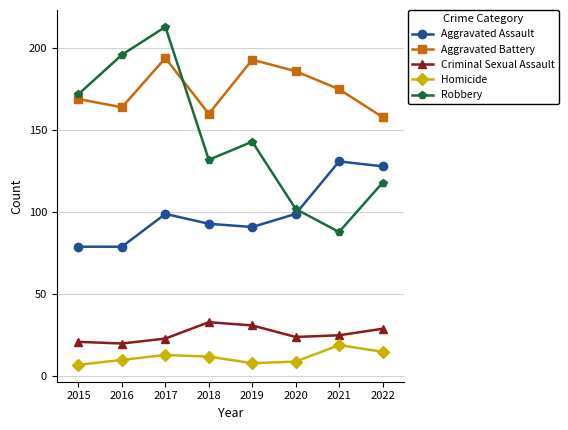

What is the difference between the second highest and second lowest values in the Aggravated Assault series?

49